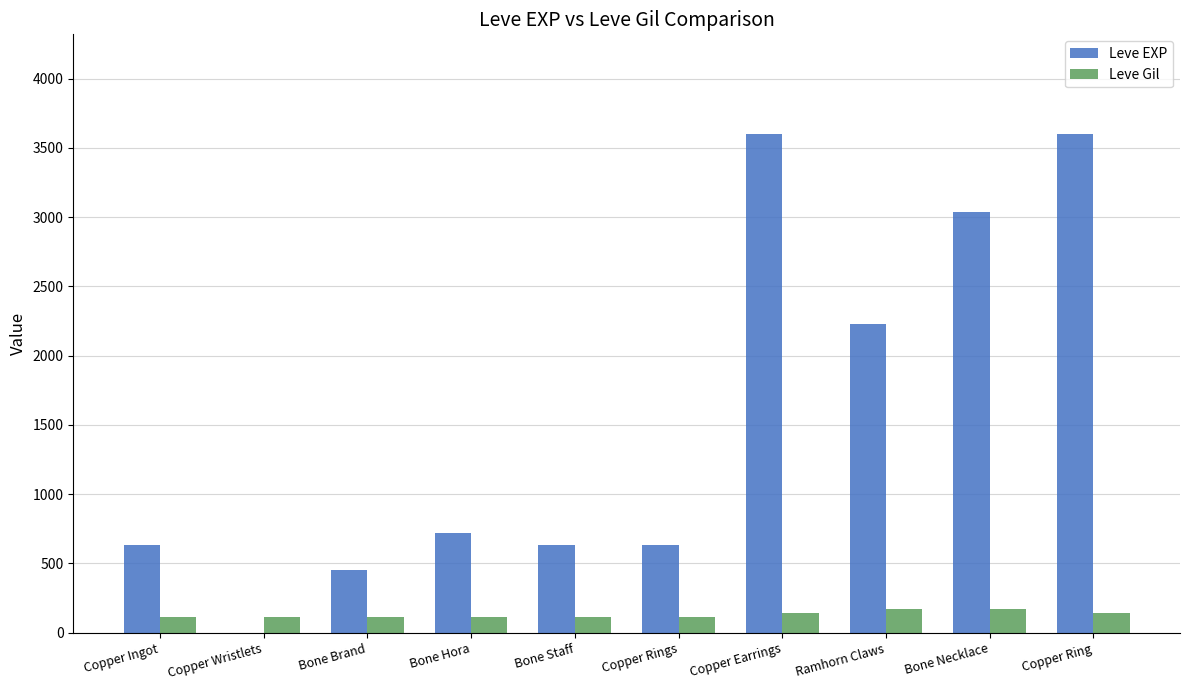

True or false: Leve EXP has a value of 1357 at Bone Necklace.

False